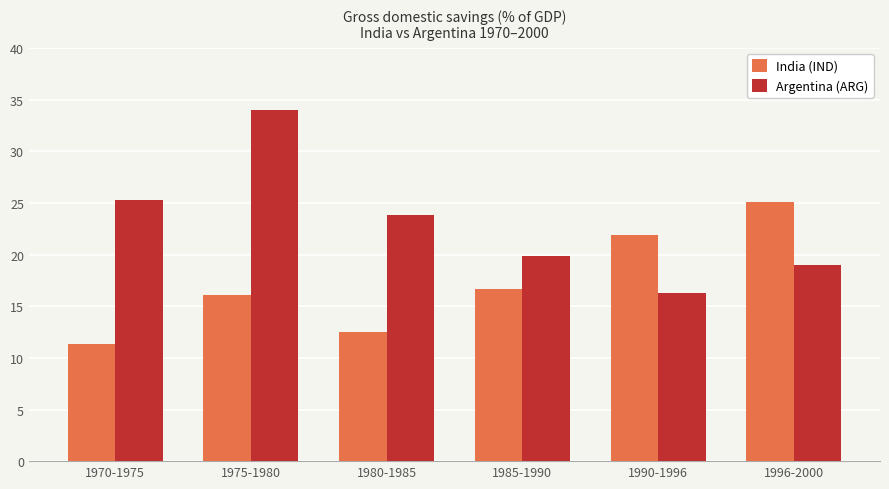

At which label does Argentina (ARG) reach its minimum?

1990-1996